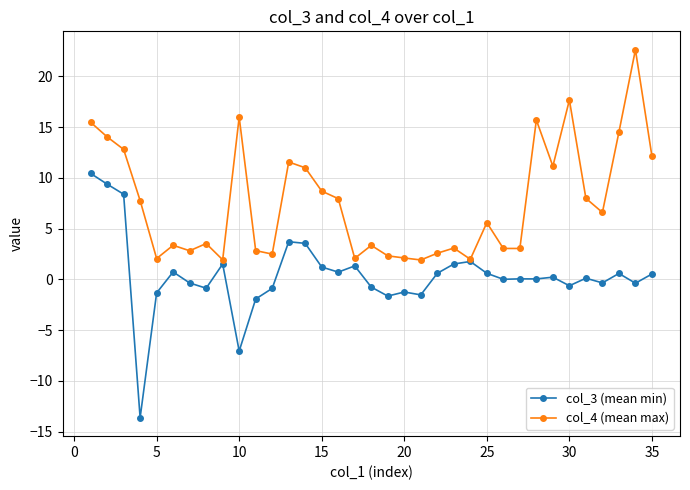

What is the minimum value for col_4 (mean max)?

1.9